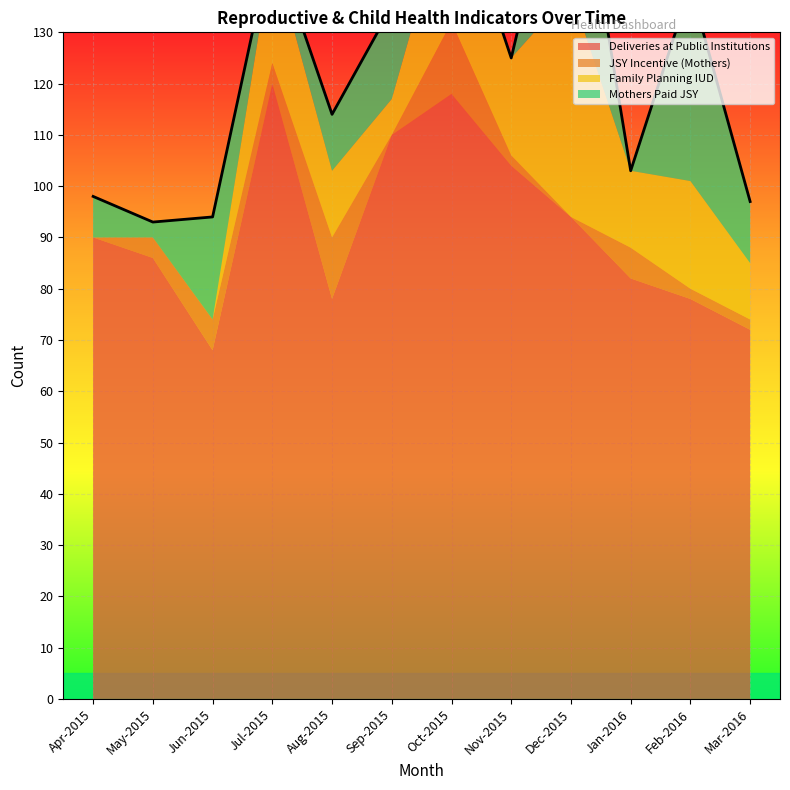

What is the label of the 11th point from the right?

May-2015